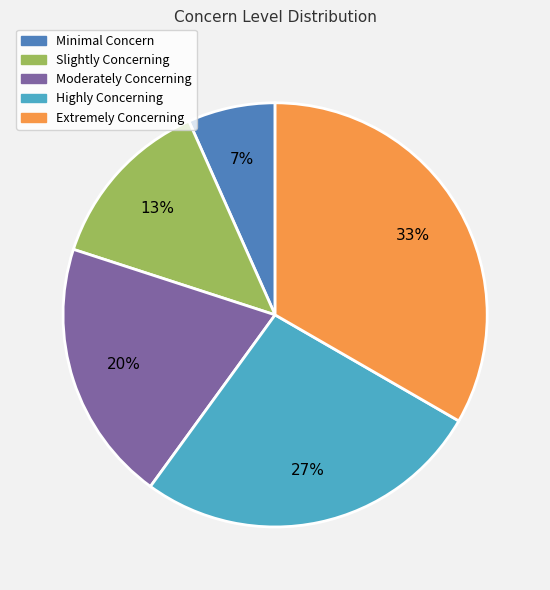

Does any single category account for the majority?

No